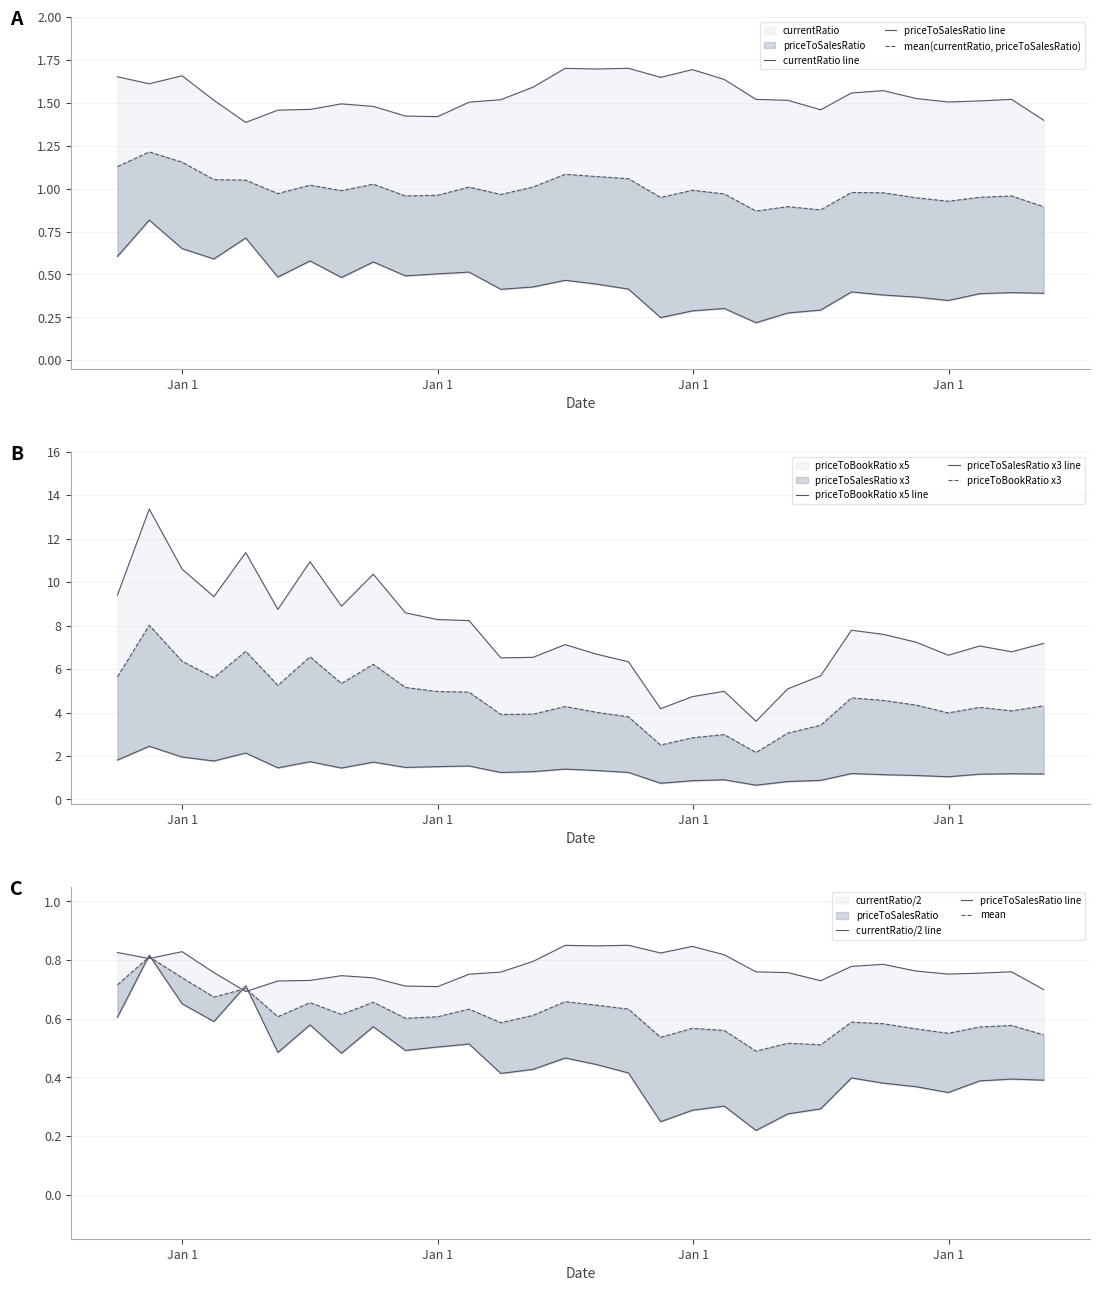

What is the difference between the second highest and minimum values in the currentRatio series?

0.3